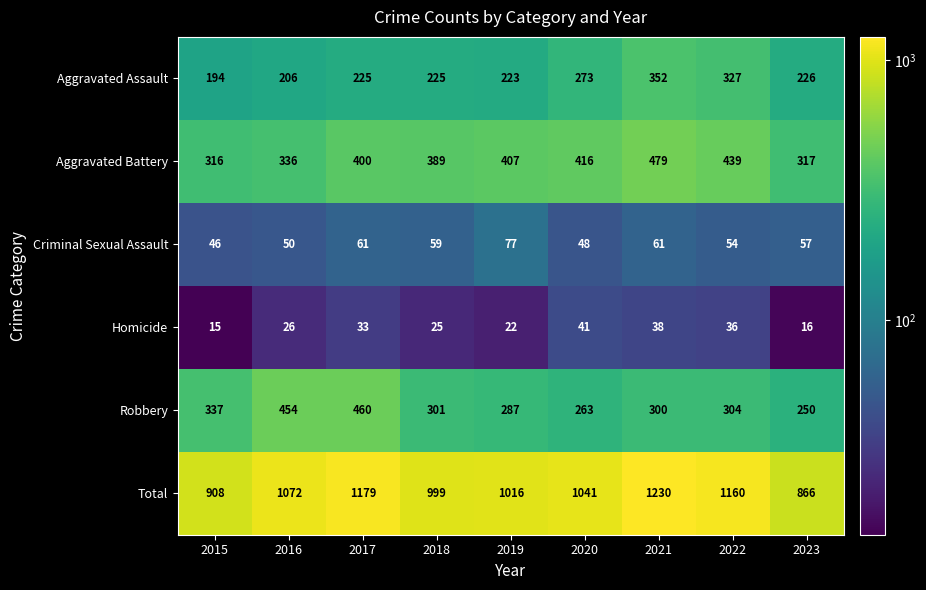

How many distinct data groups are displayed?

6